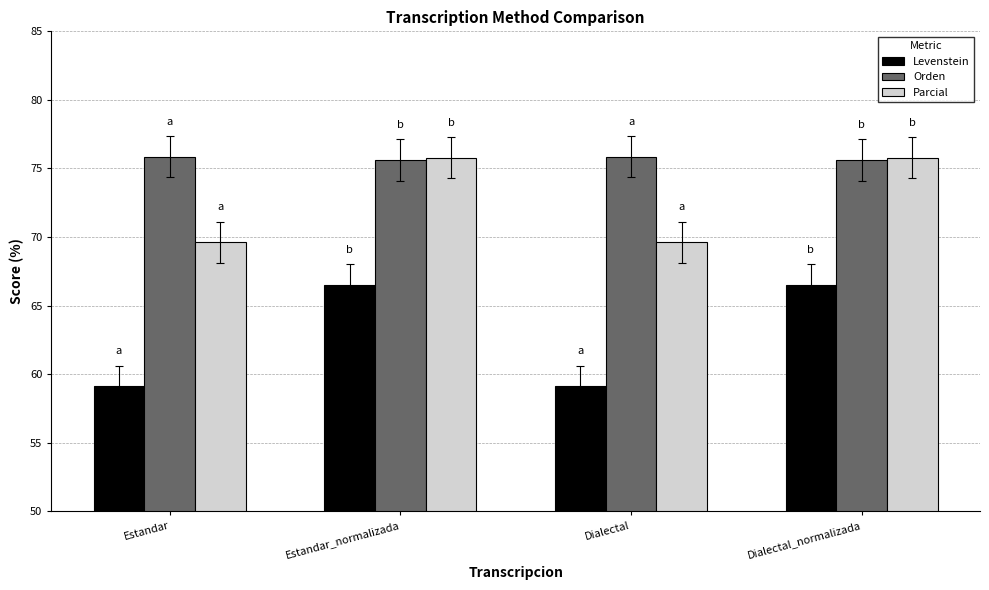

How many groups of bars are there?

4